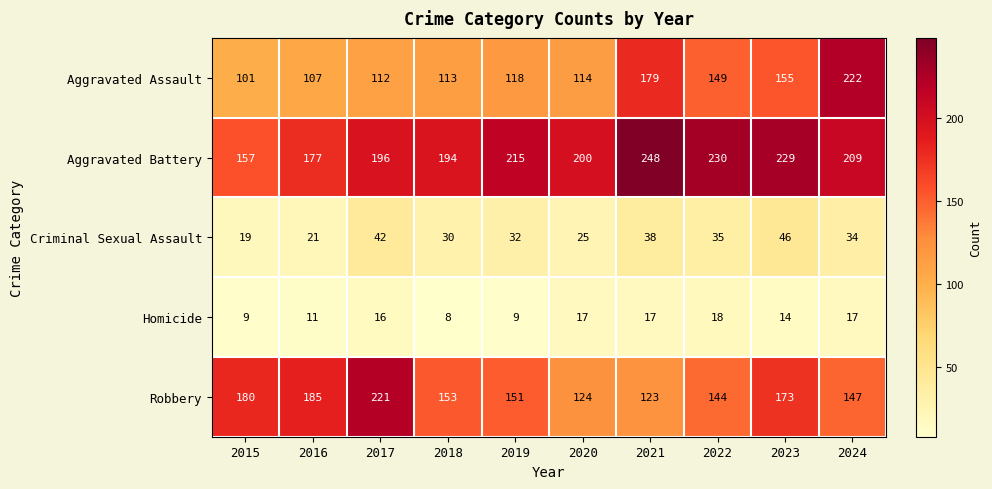

At which label is Homicide closest to 13?

2023